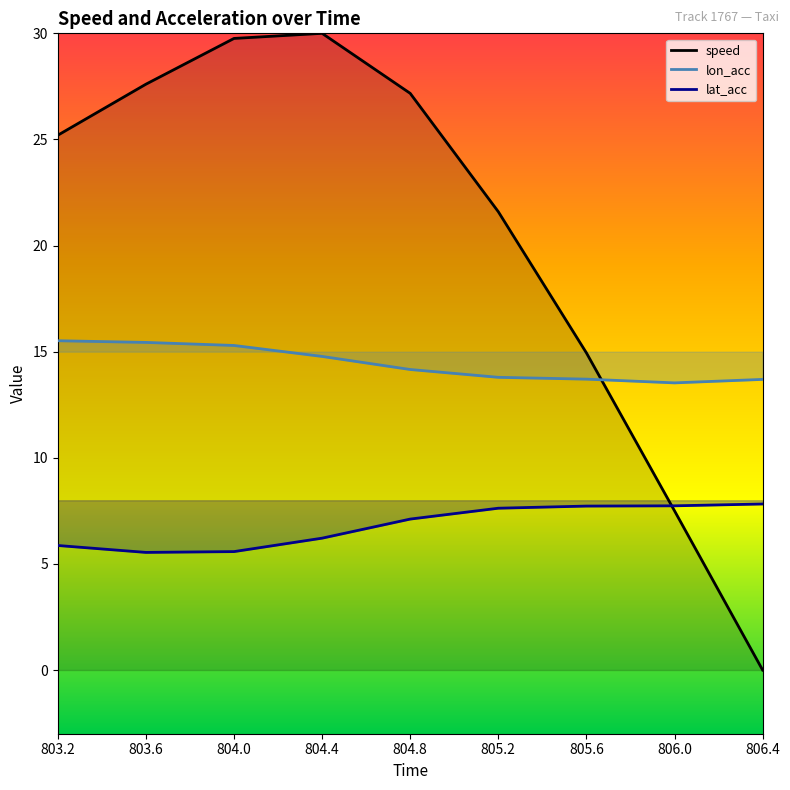

The value of lat_acc at 803.2 is 3.1. True or false?

False